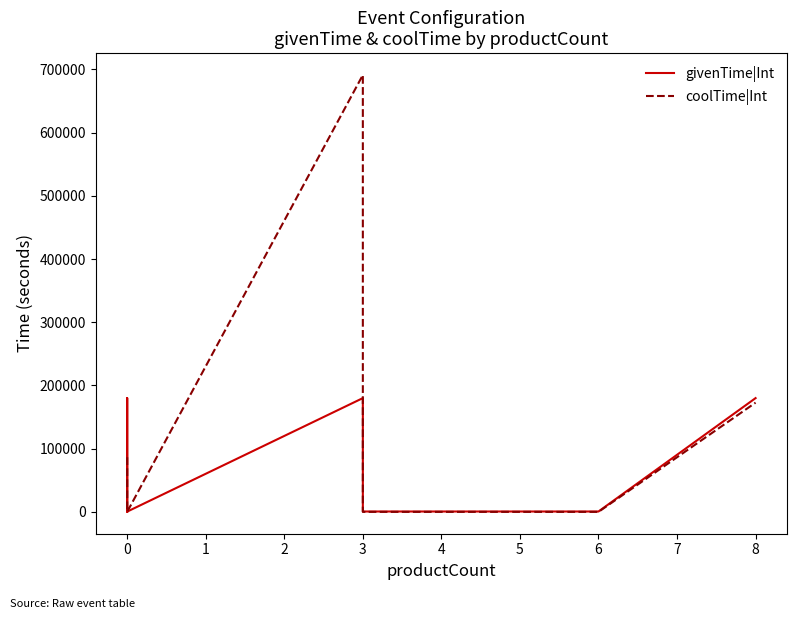

Rank the series by their average value, from lowest to highest.

givenTime|Int, coolTime|Int